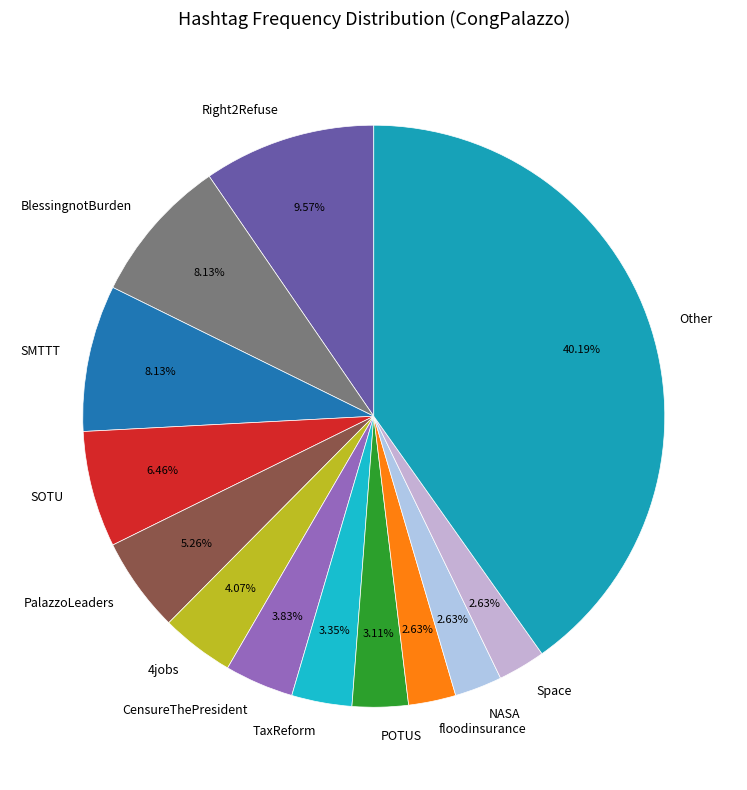

How many segments does this pie chart have?

13